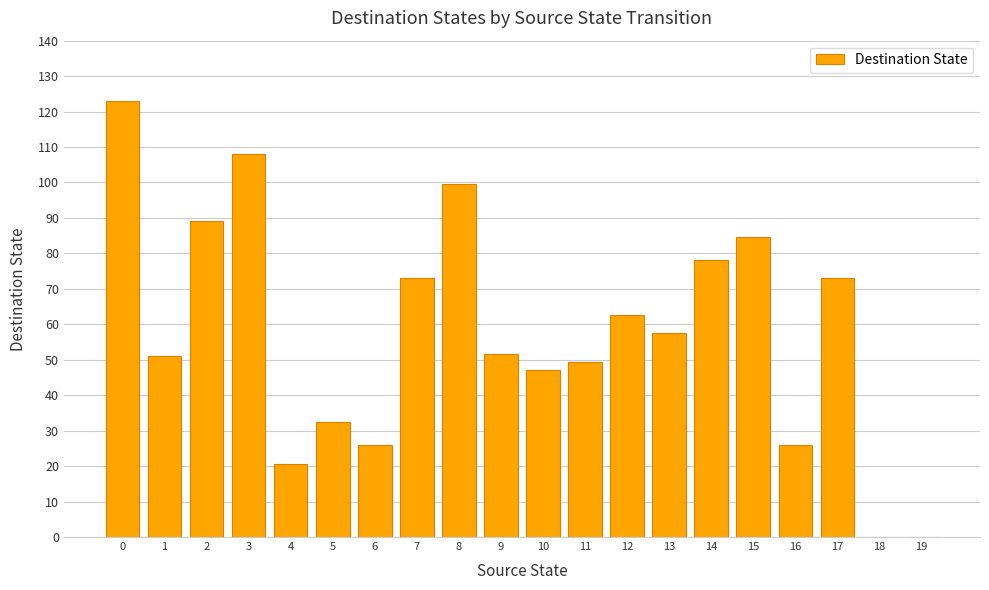

What is the sum of the values at 10 and 19?

47.0